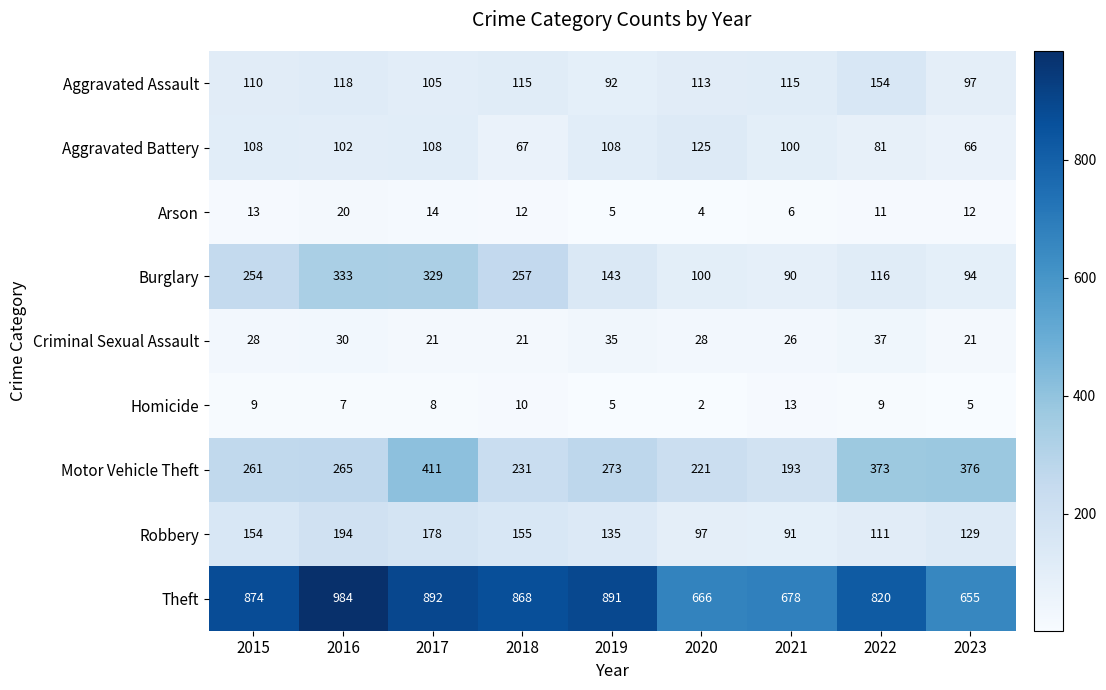

Count the number of data series in this chart.

9